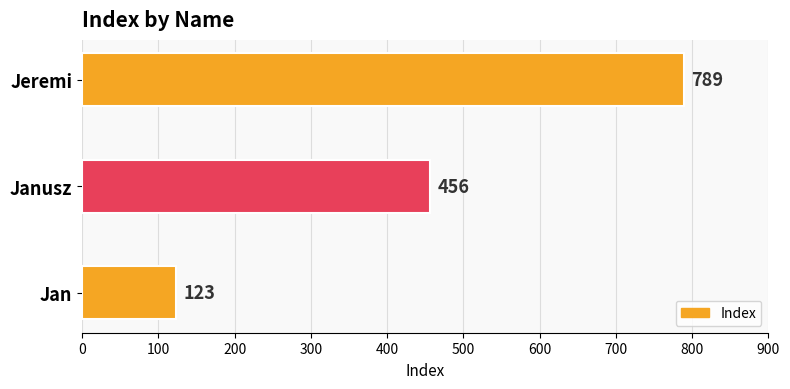

Does the chart contain stacked bars?

No